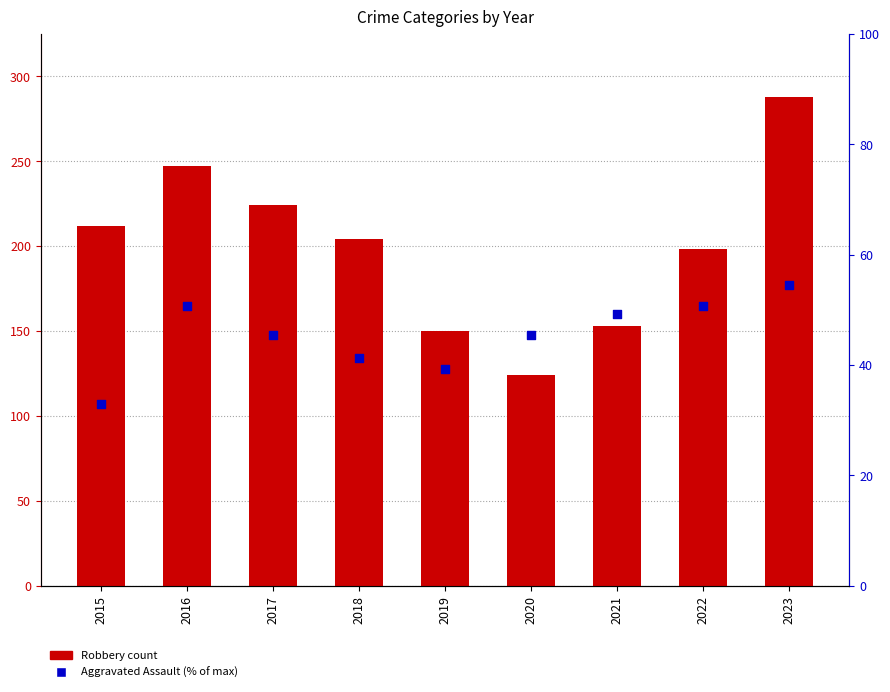

Which series contains the highest Y value?

Robbery